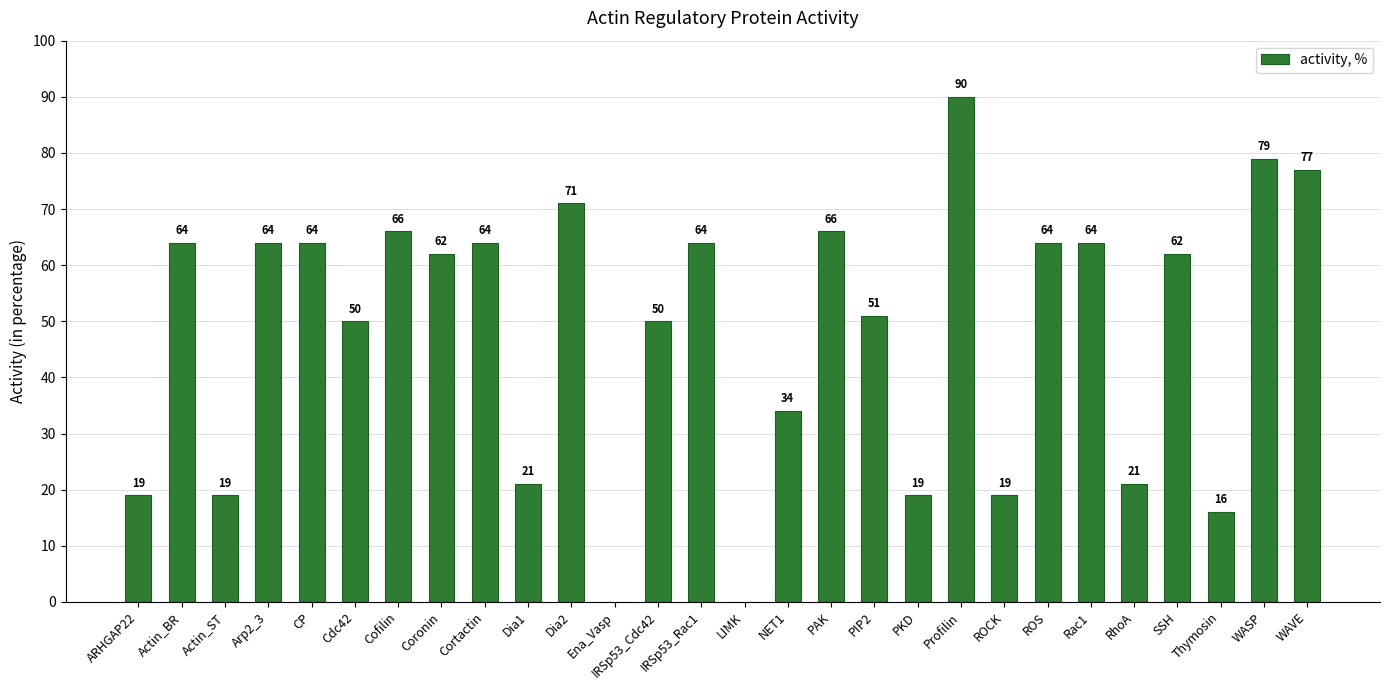

What is the sum of the values at IRSp53_Rac1 and IRSp53_Cdc42?

114